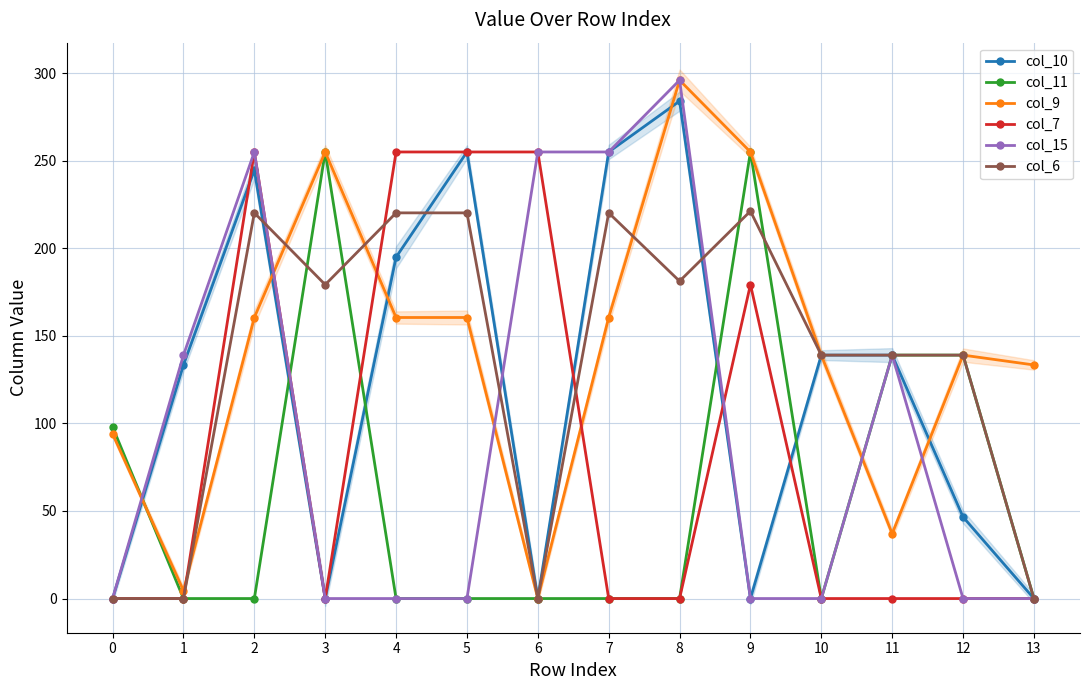

At which label is col_11 closest to 127?

11